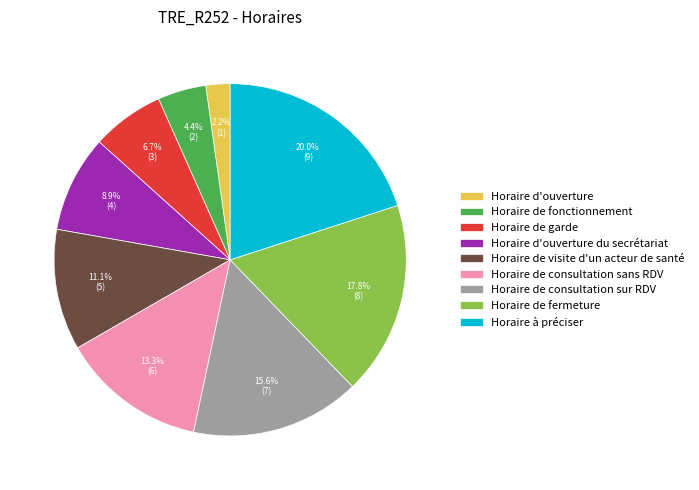

How many segments does this pie chart have?

9